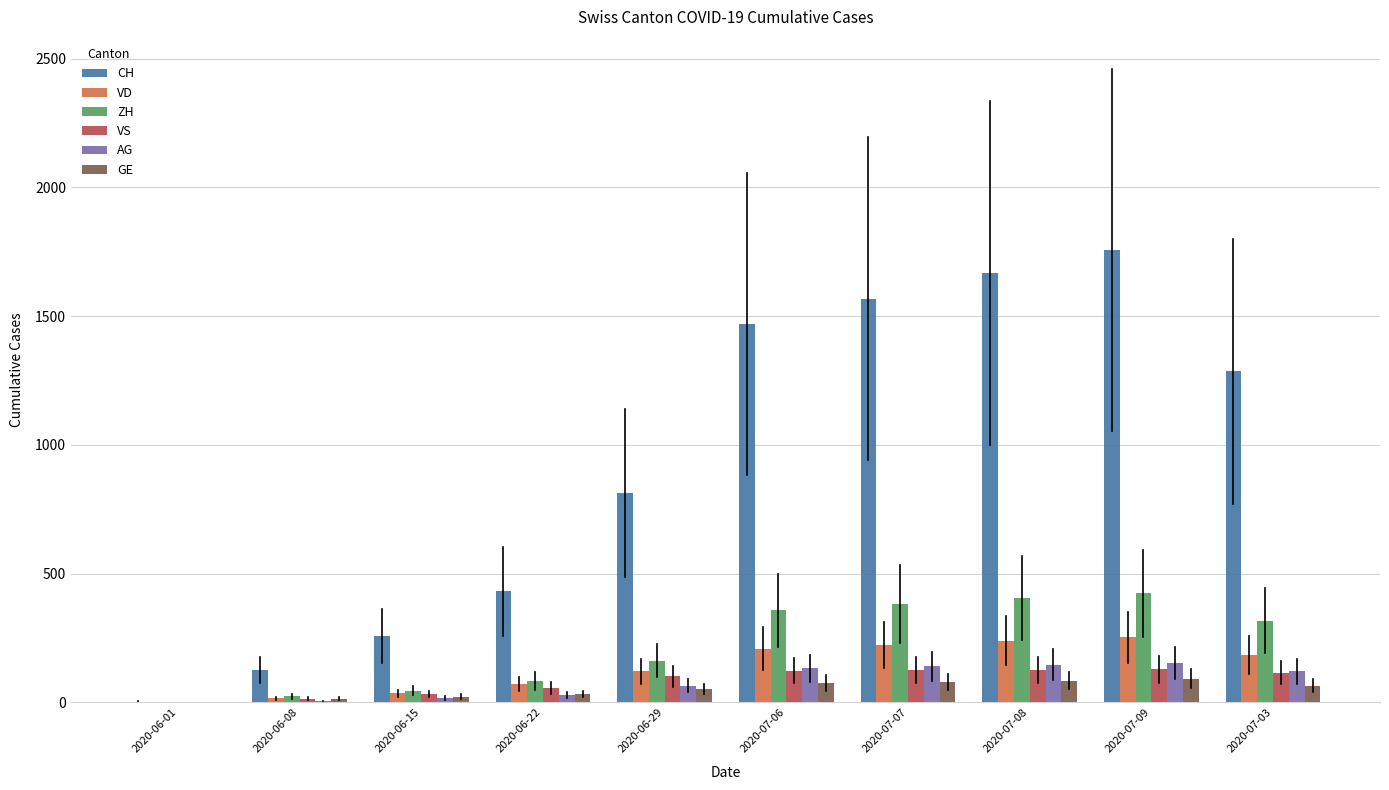

Which series has the largest total across all categories?

CH